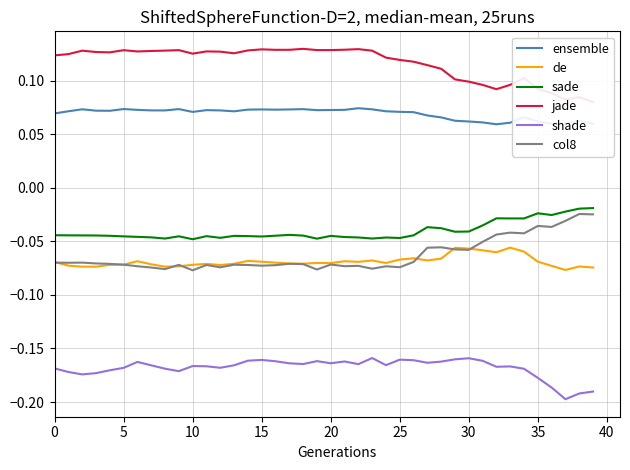

True or false: ensemble and sade intersect in this chart.

False